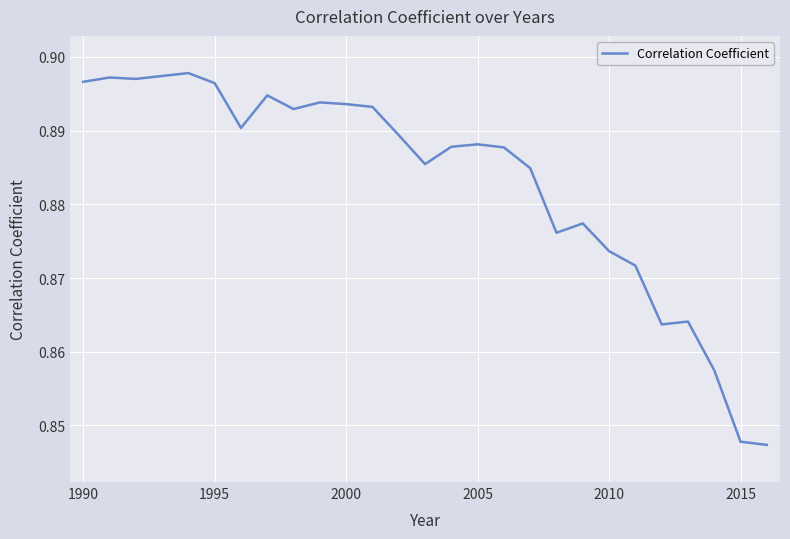

What is the greatest value displayed?

0.9